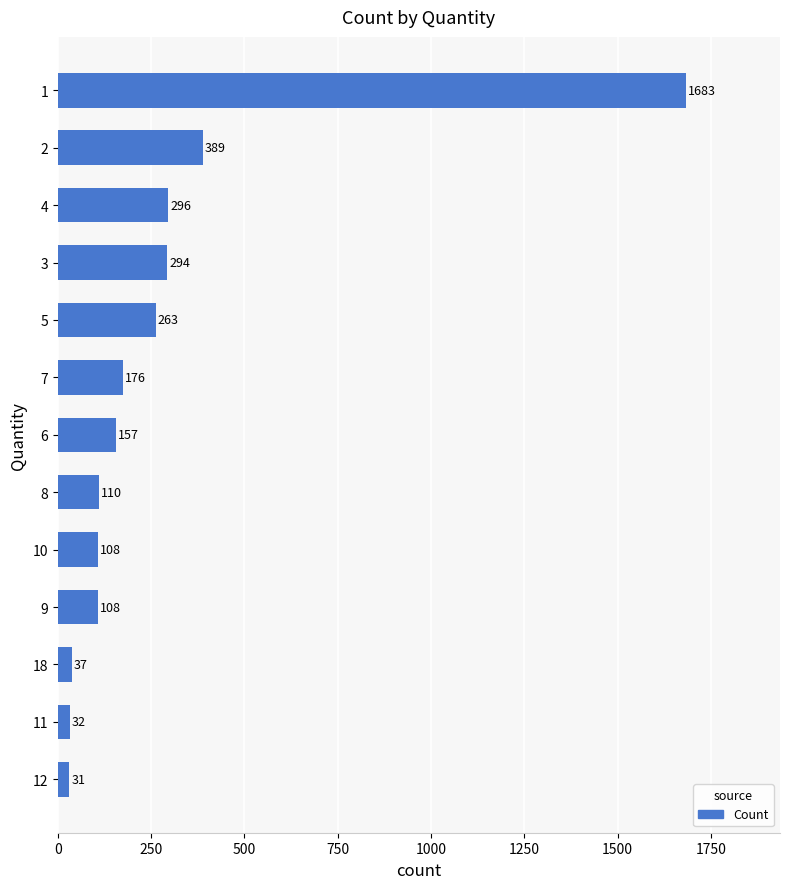

What is the maximum value shown in the chart?

1683